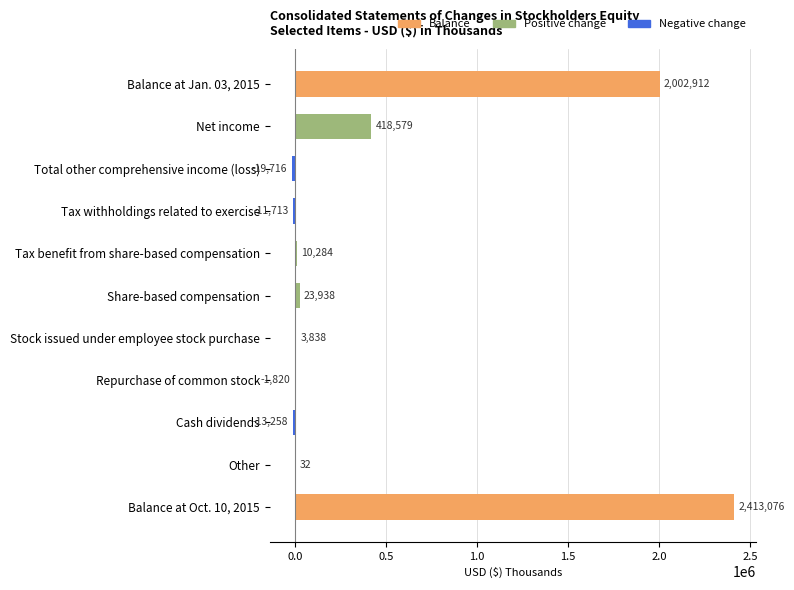

What is the maximum value shown in the chart?

2413076